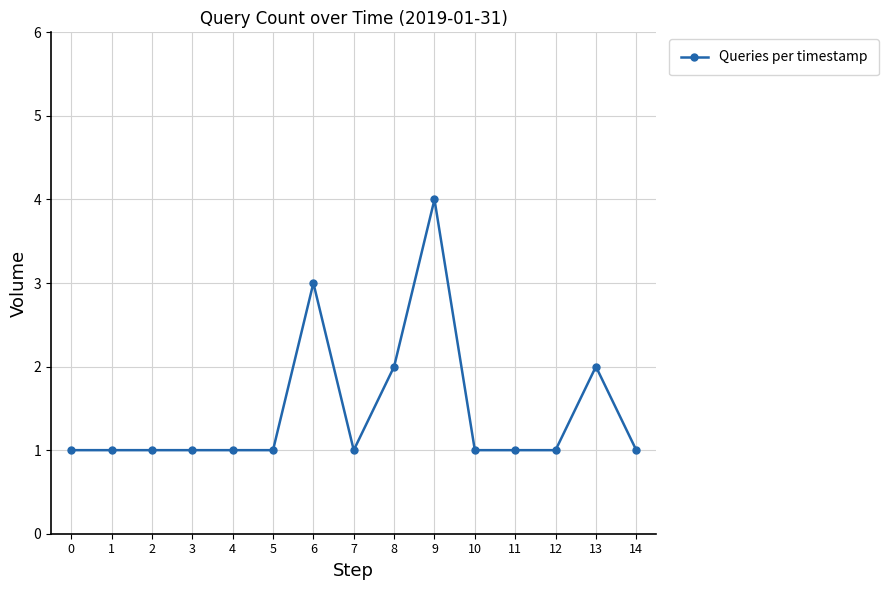

True or false: there are more than 2 points higher than both neighbors.

True